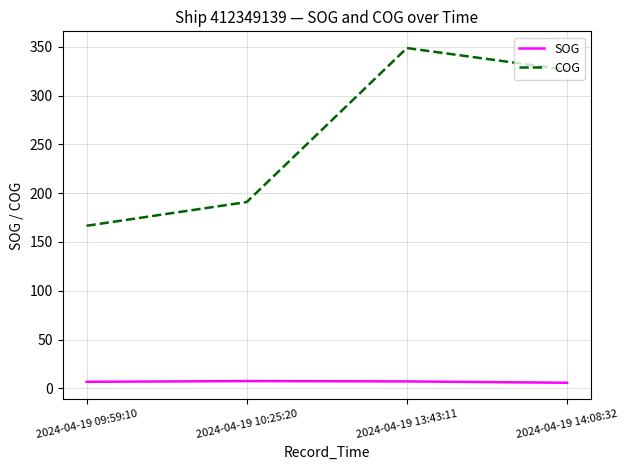

Rank the series at 2024-04-19 10:25:20 from lowest to highest value.

SOG, COG